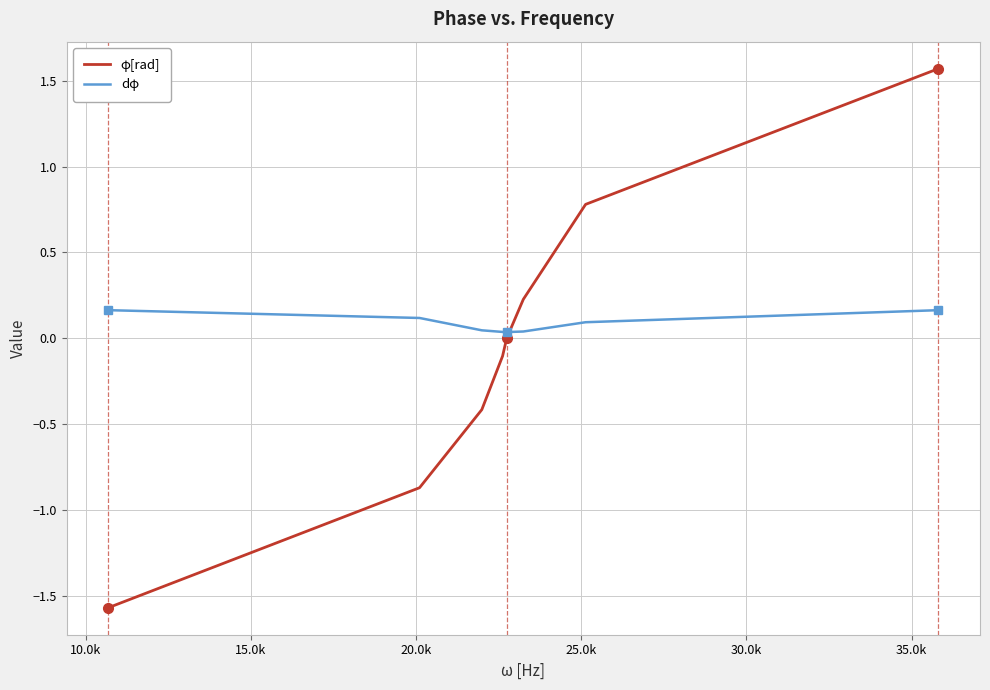

Which series has the widest spread of values?

φ[rad]